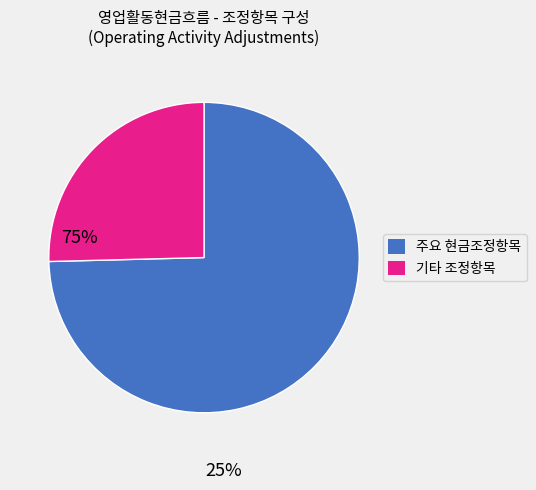

Does any single category account for the majority?

Yes